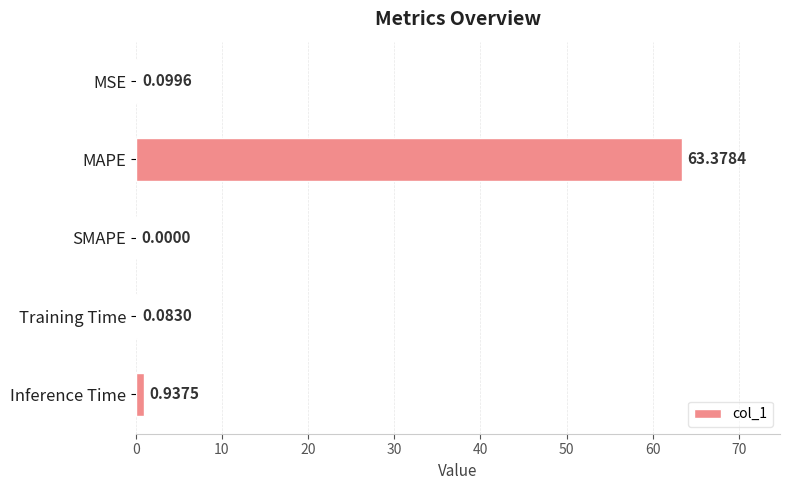

Where is the data nearest to the value 31?

Inference Time